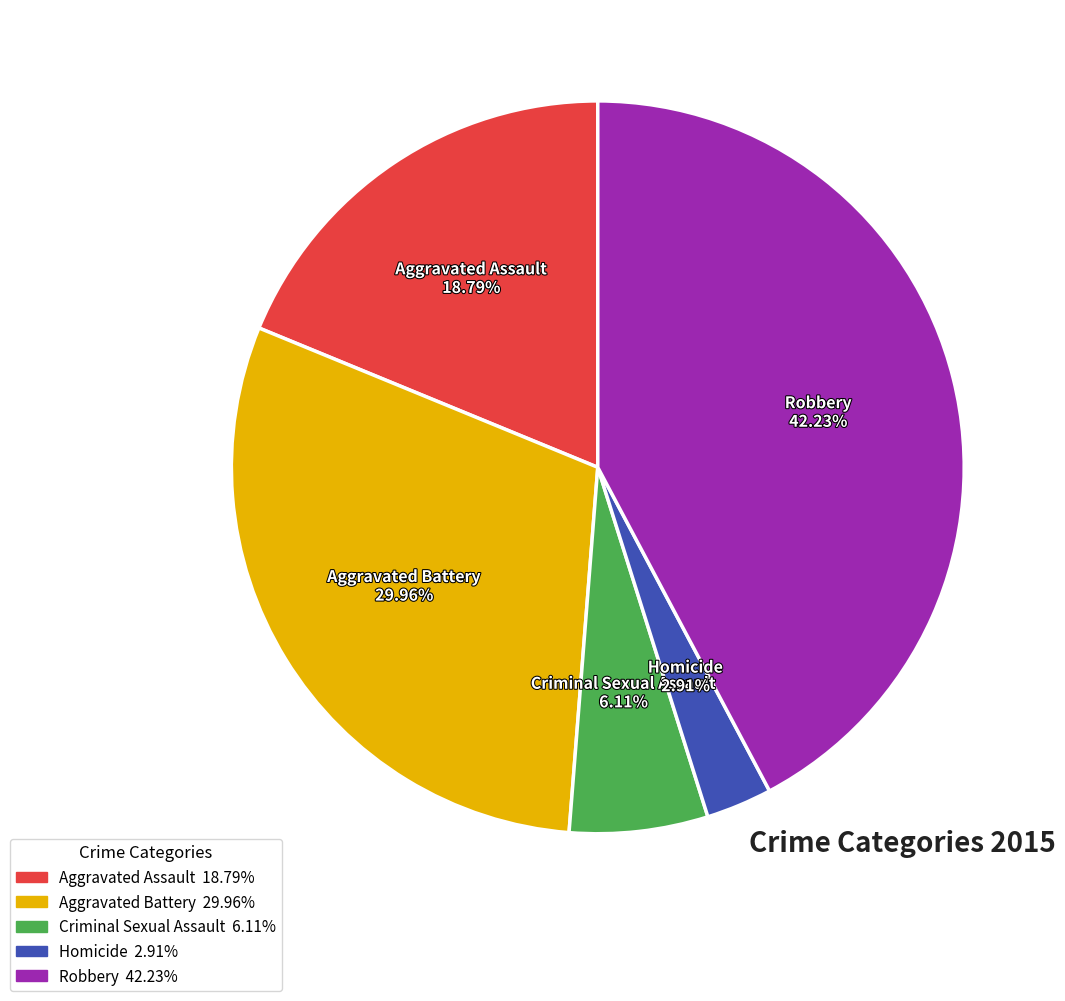

True or false: Criminal Sexual Assault accounts for 1% of the total.

False